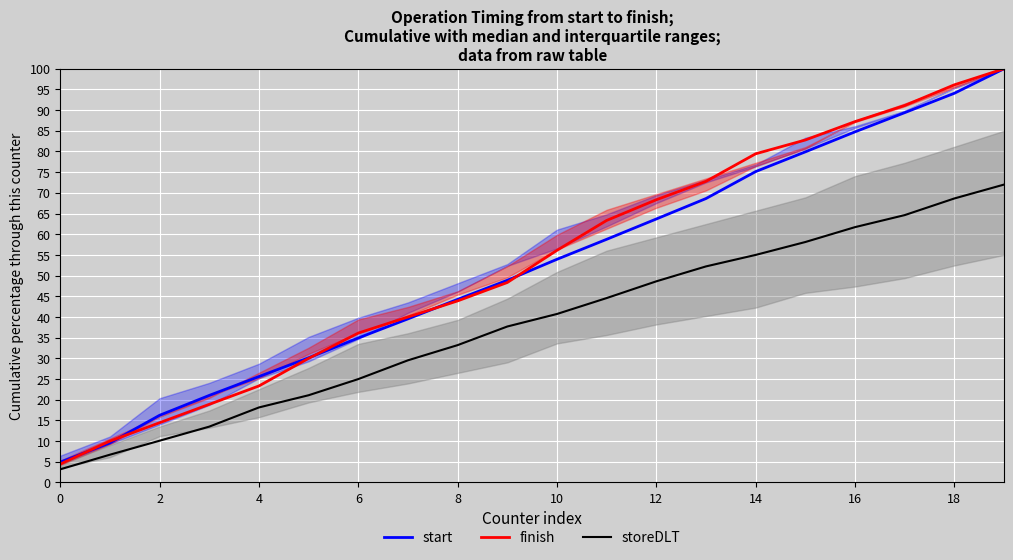

Is it true that storeDLT equals 31.2 at 13?

False